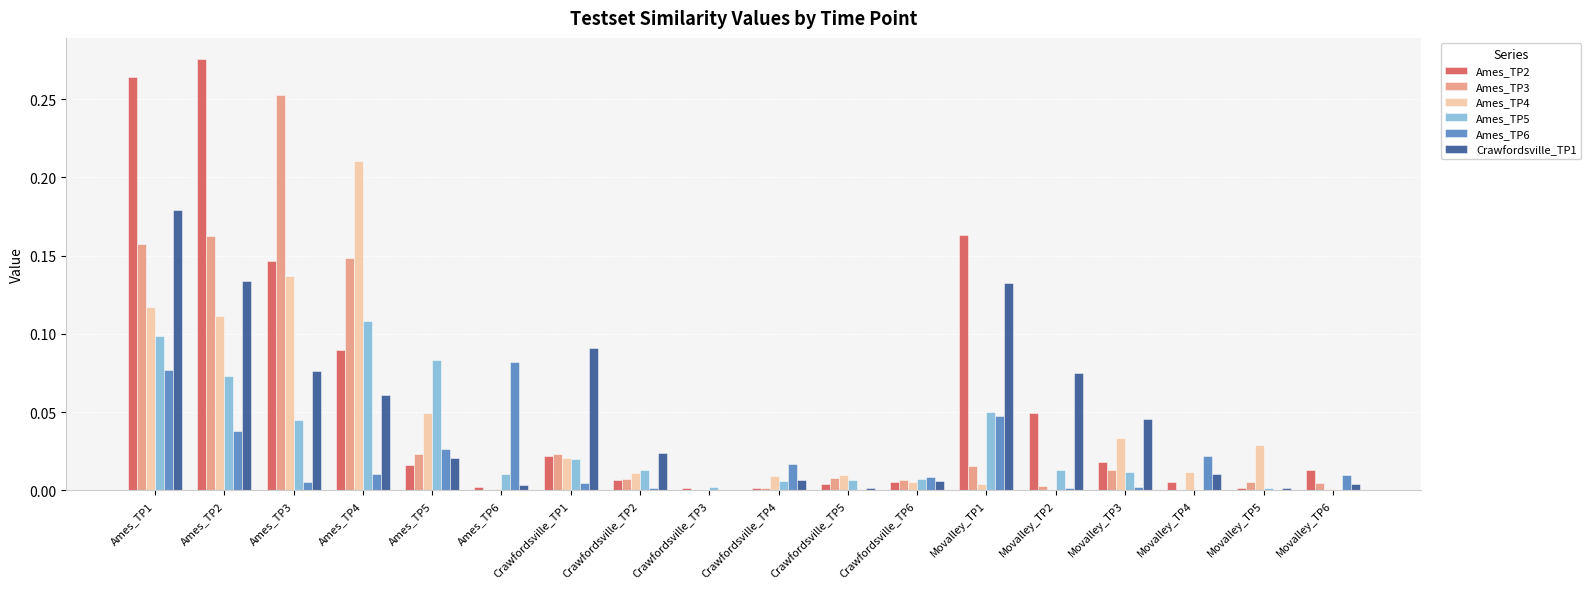

What is the sum of all Ames_TP2 values?

1.1